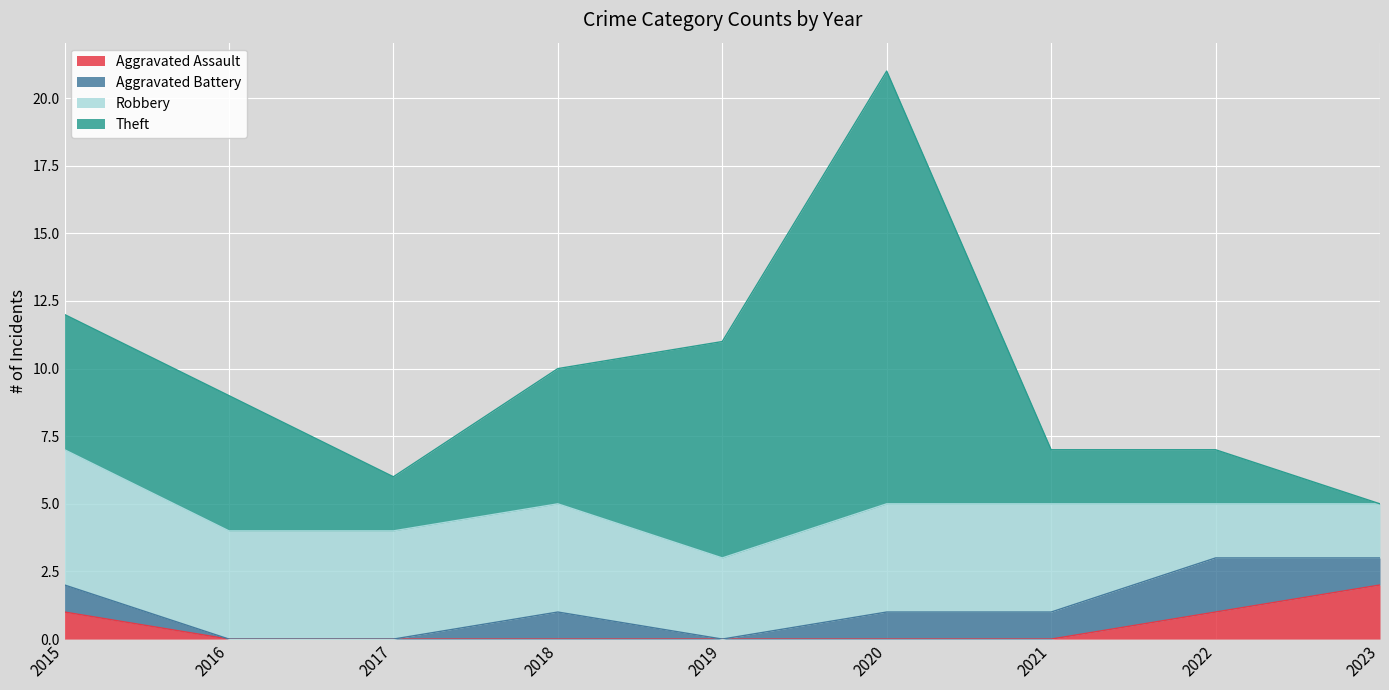

Rank the series at 2020 from lowest to highest value.

Aggravated Assault, Aggravated Battery, Robbery, Theft